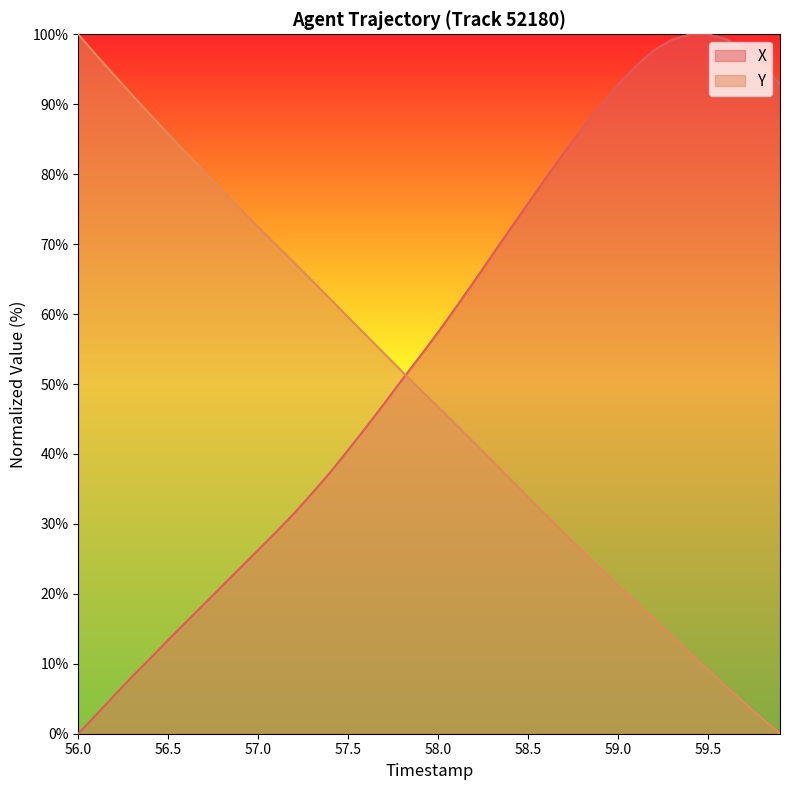

Which series has the largest total across all categories?

X